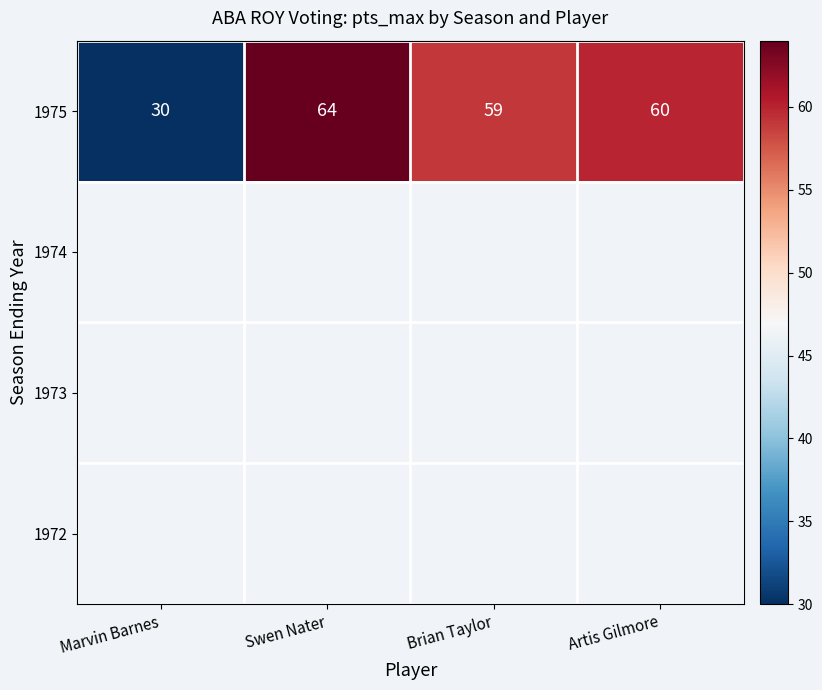

How many series are shown in this chart?

4